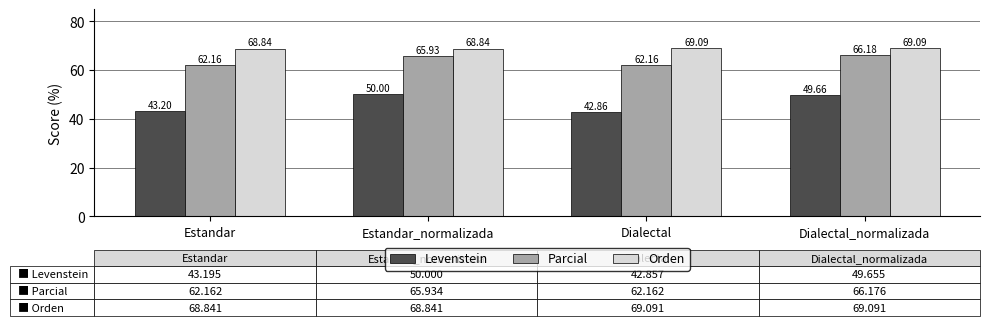

At how many categories does at least one series exceed 62?

4